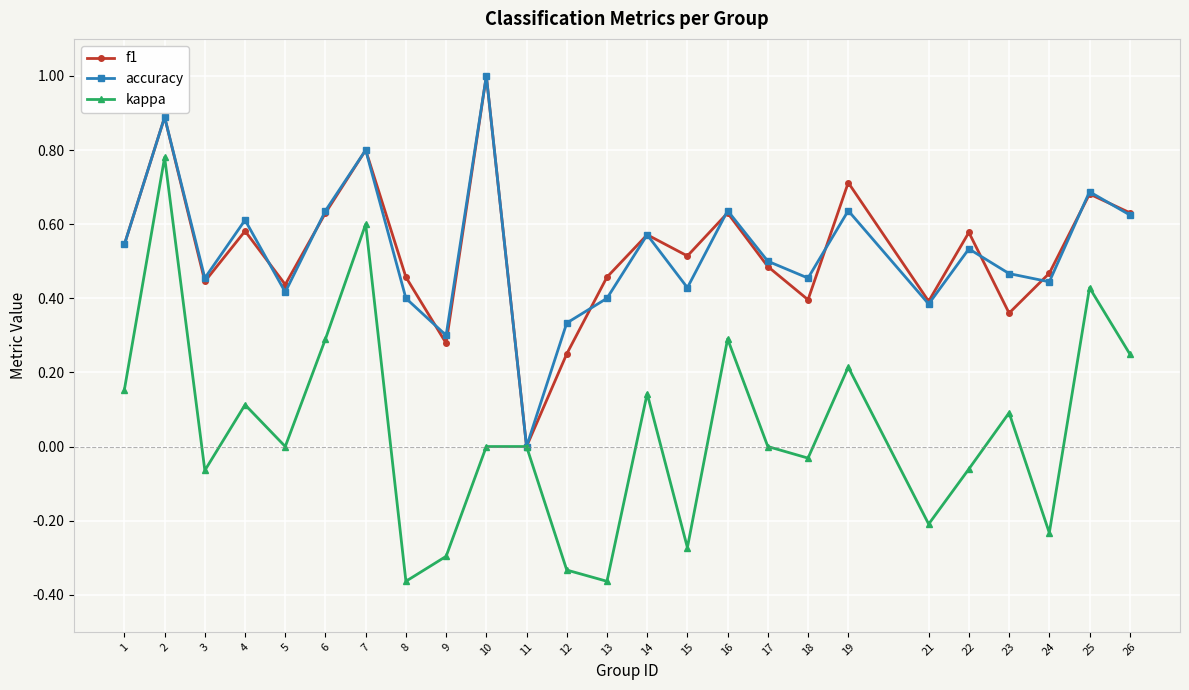

How many lines are shown in the chart?

3